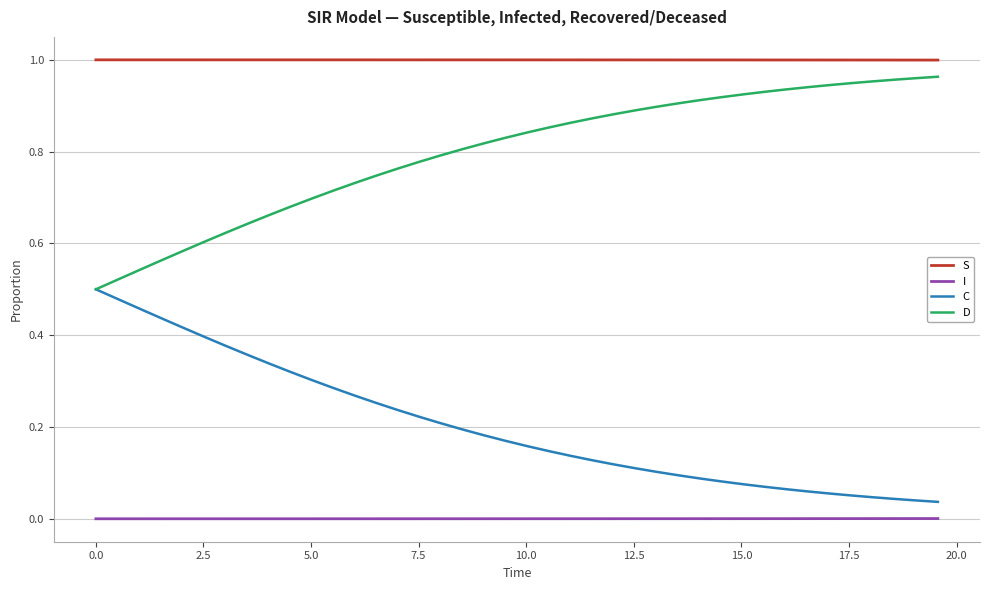

True or false: D and I intersect in this chart.

False